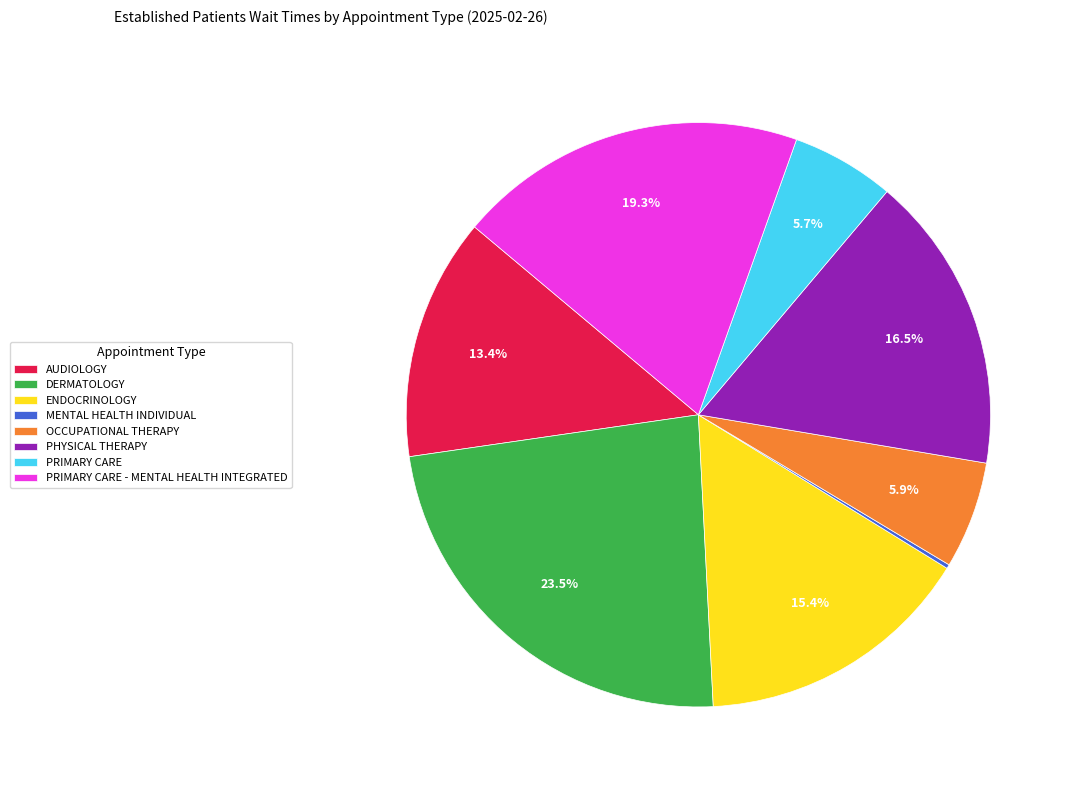

Which slice is the largest?

DERMATOLOGY